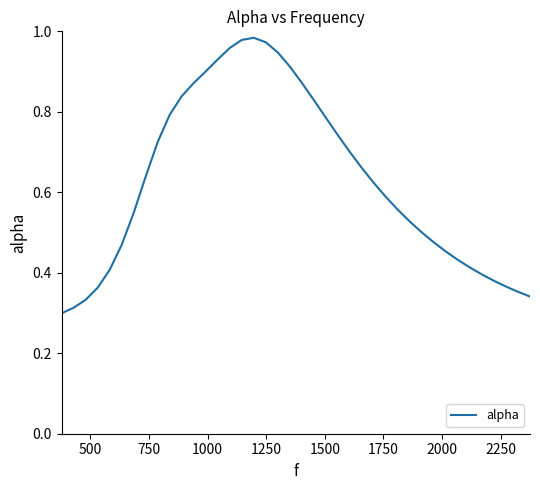

Does the chart have visible grid lines?

No